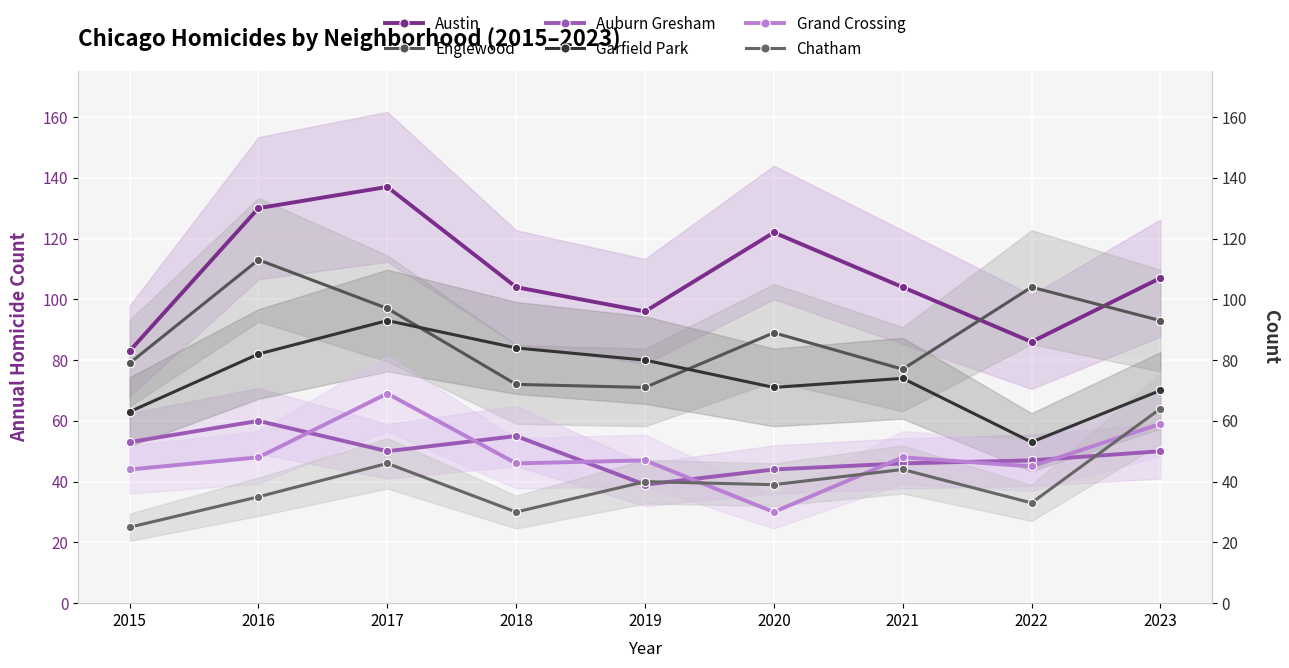

True or false: Austin and Auburn Gresham cross at least once.

False